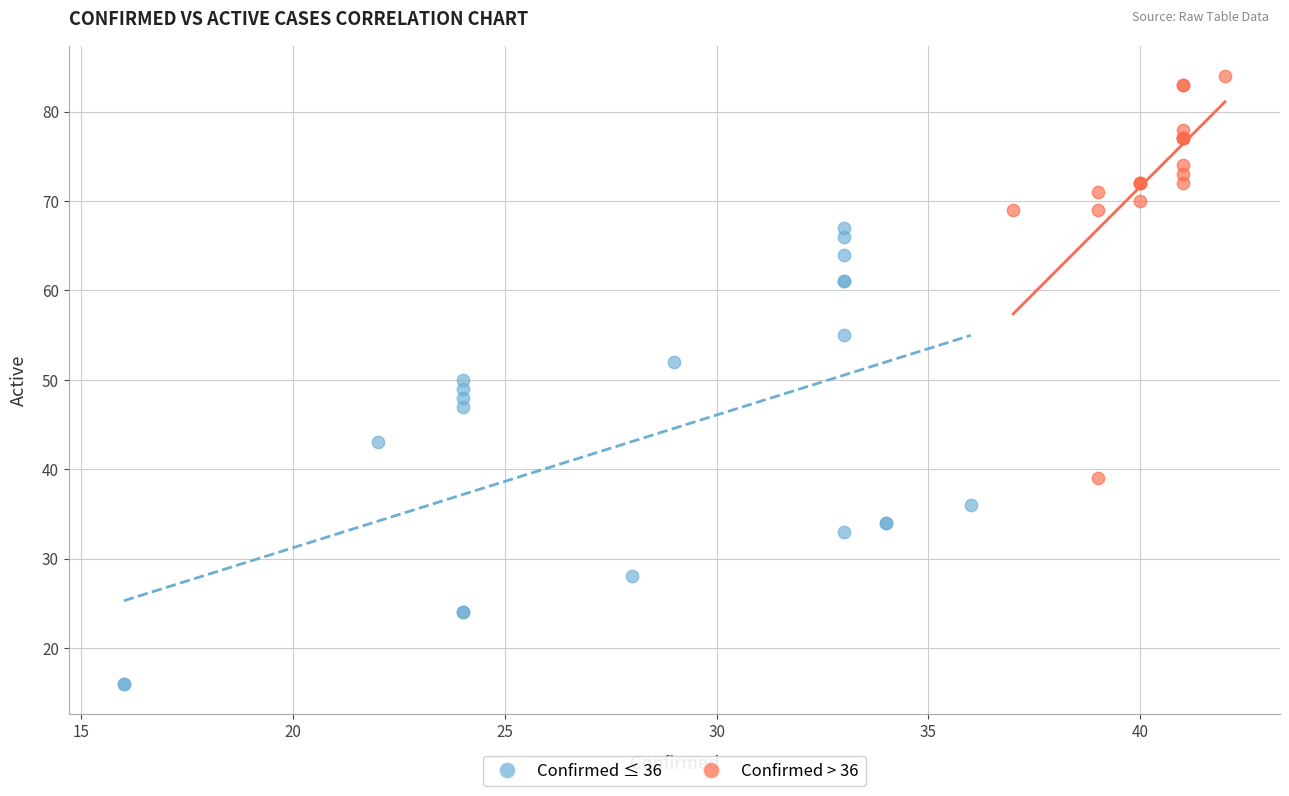

Which series contains the highest Y value?

Confirmed > 36